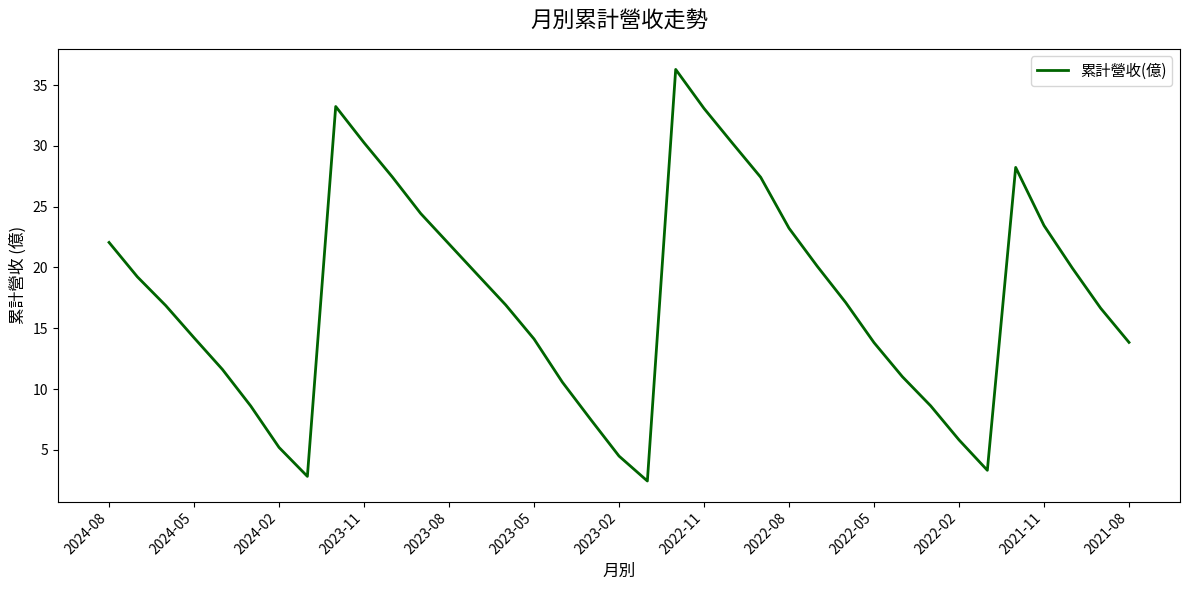

What is the smallest value displayed?

2.4